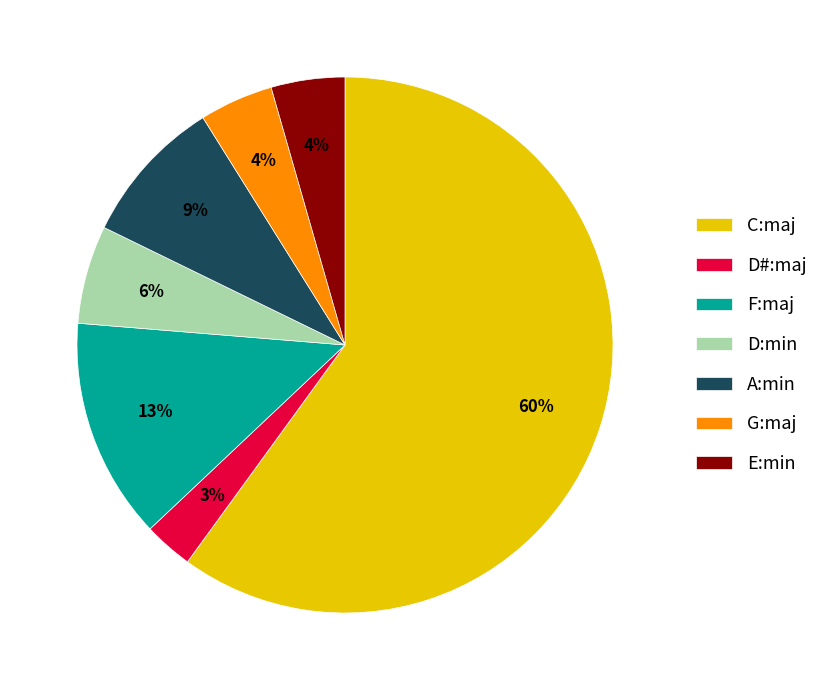

What percentage is the D#:maj slice, to the nearest percent?

3%